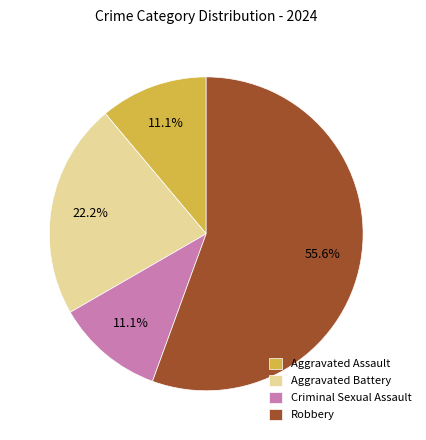

Does Robbery represent more than half of the total?

Yes